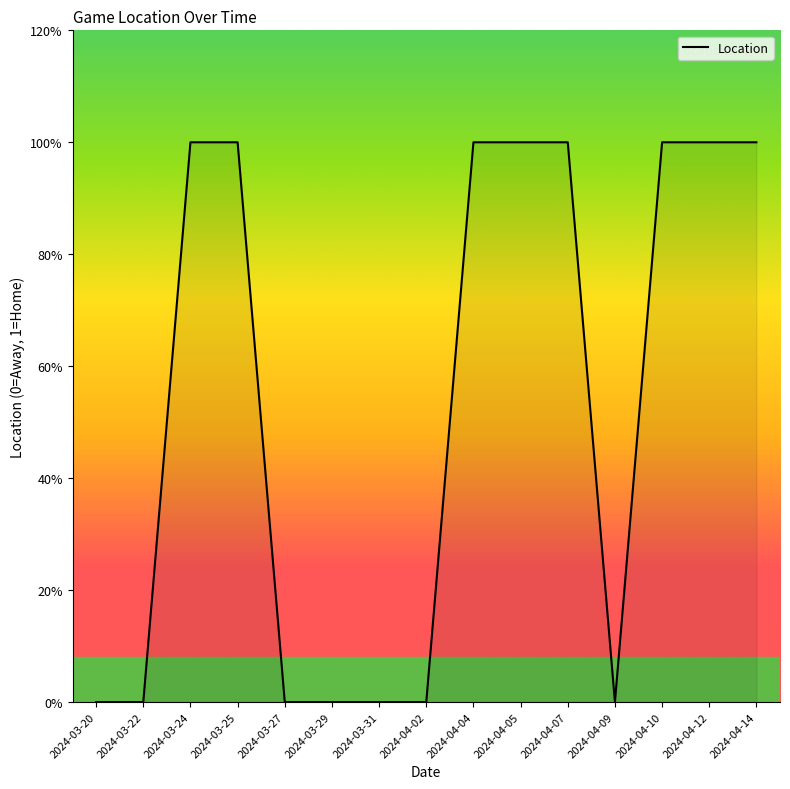

Where is the data nearest to the value 0?

2024-03-20